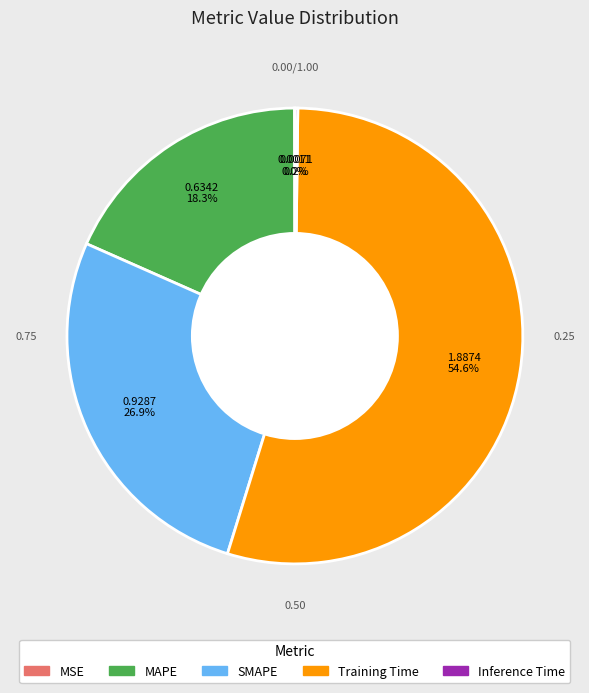

Is there a majority slice in this chart?

Yes